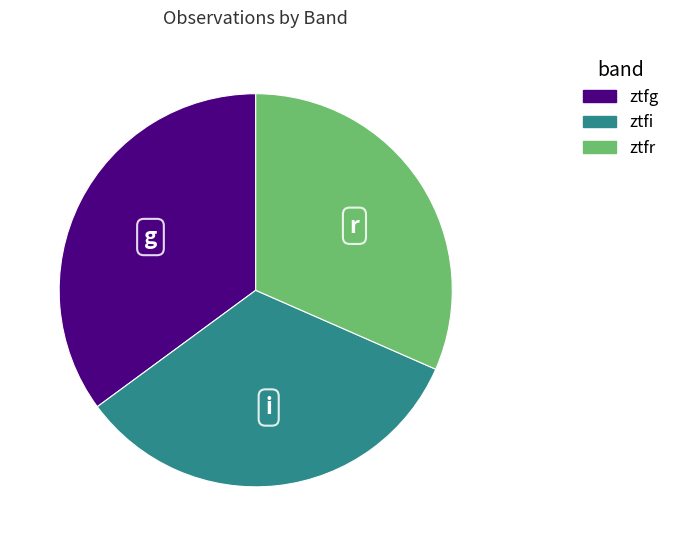

Is there any slice that represents more than half of the pie?

No